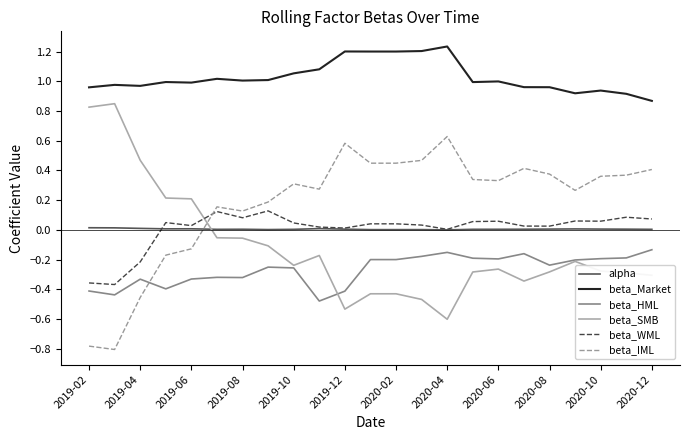

What is the minimum value shown in the chart?

-0.8